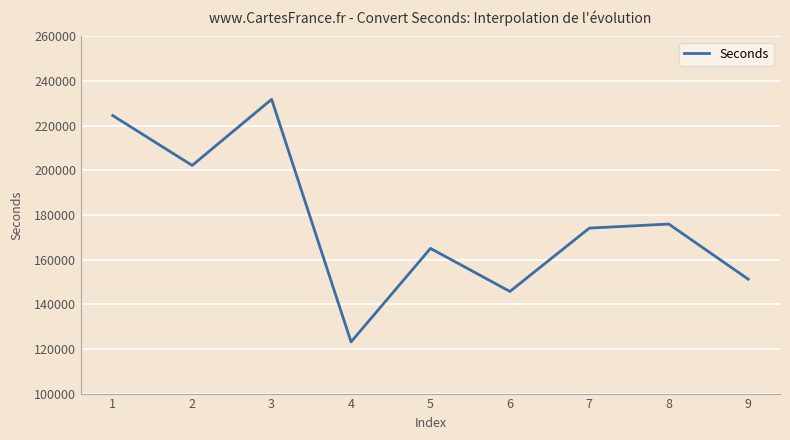

At which category does the data reach its first local valley?

2